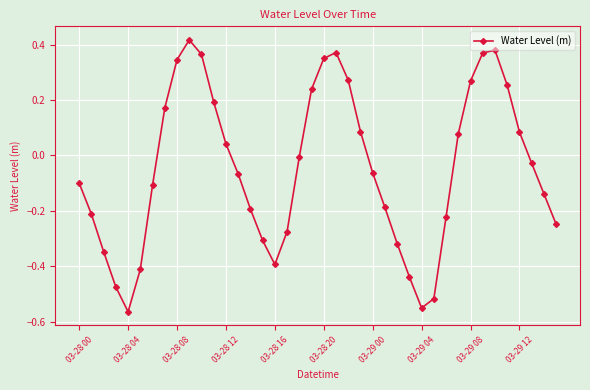

How many points are lower than both their immediate neighbors (excluding endpoints)?

3